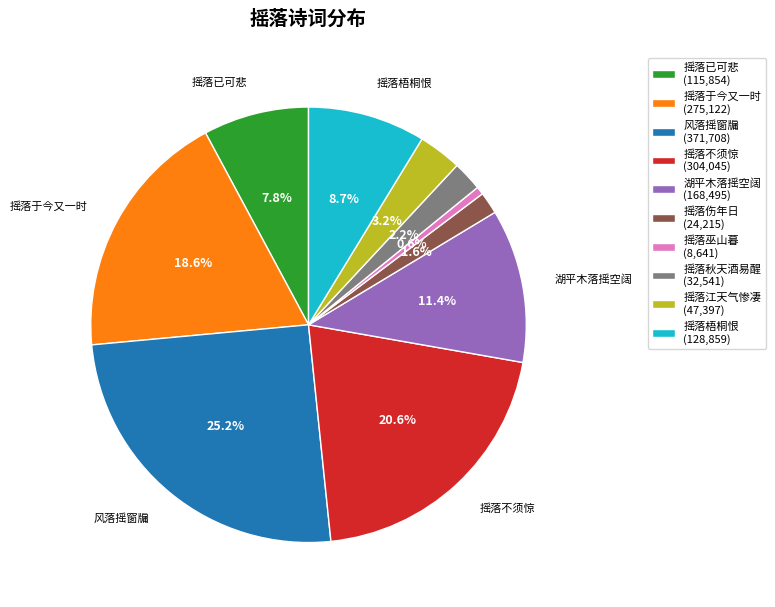

Does 摇落不须惊 (304,045) represent more than half of the total?

No